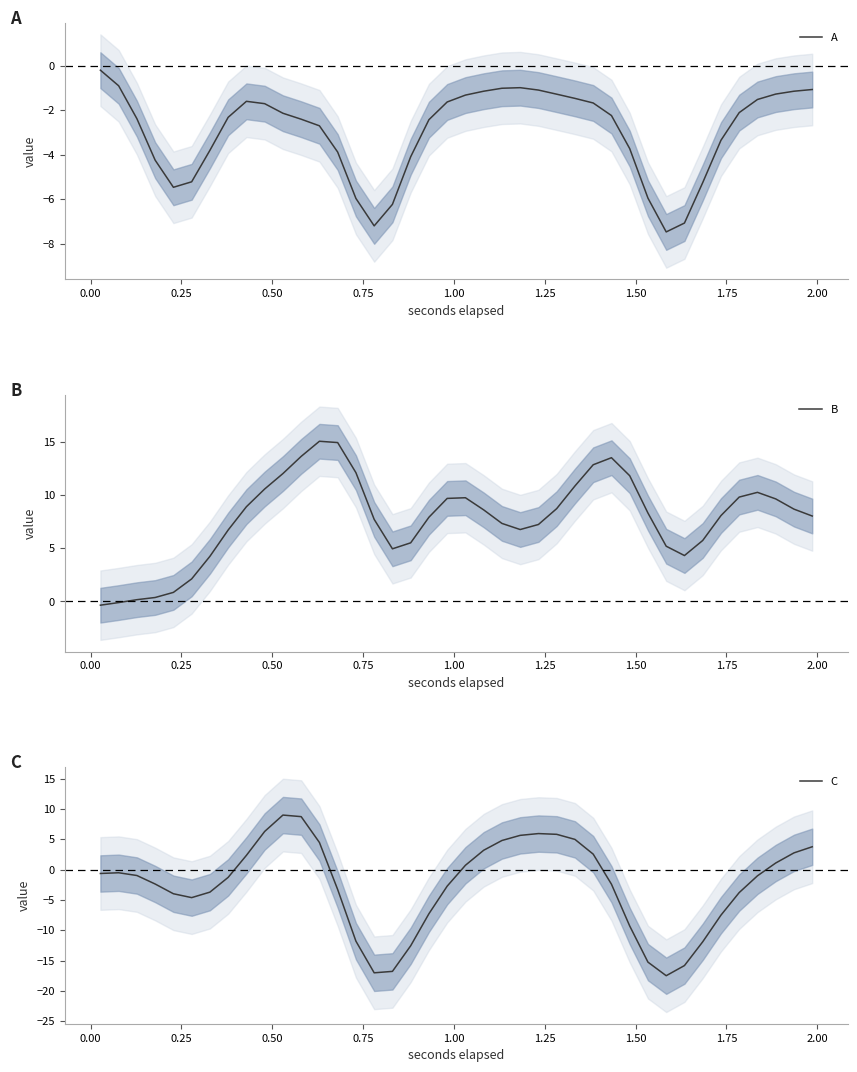

What is the highest value of the B series?

15.1